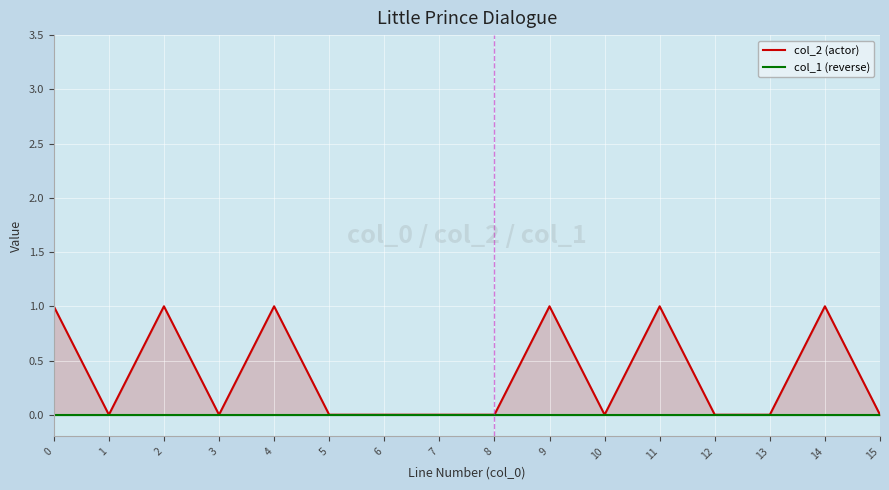

True or false: col_2 (actor) has a value of 1 at 2.

False